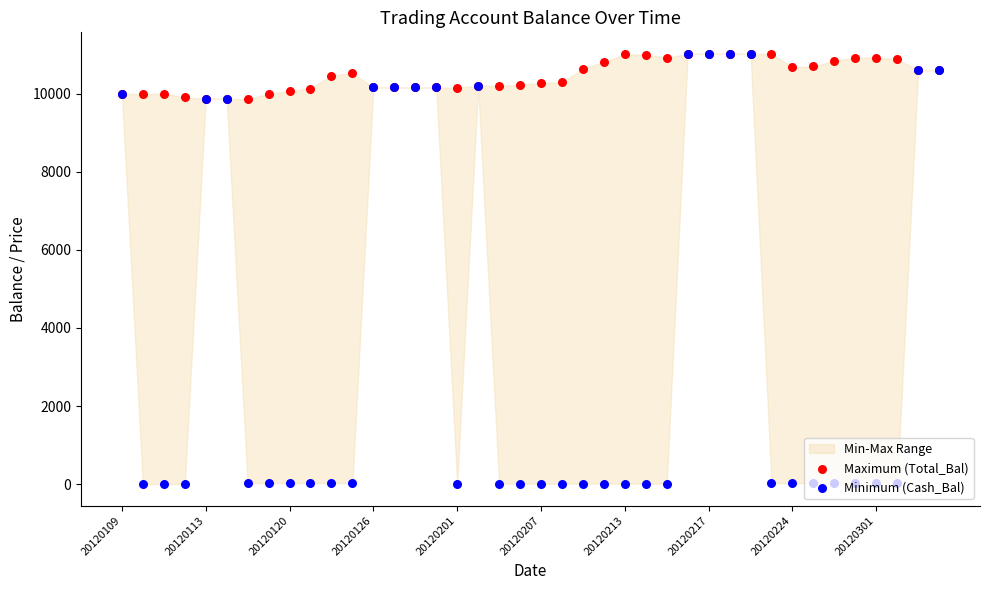

Which series contains the highest Y value?

Maximum (Total_Bal)